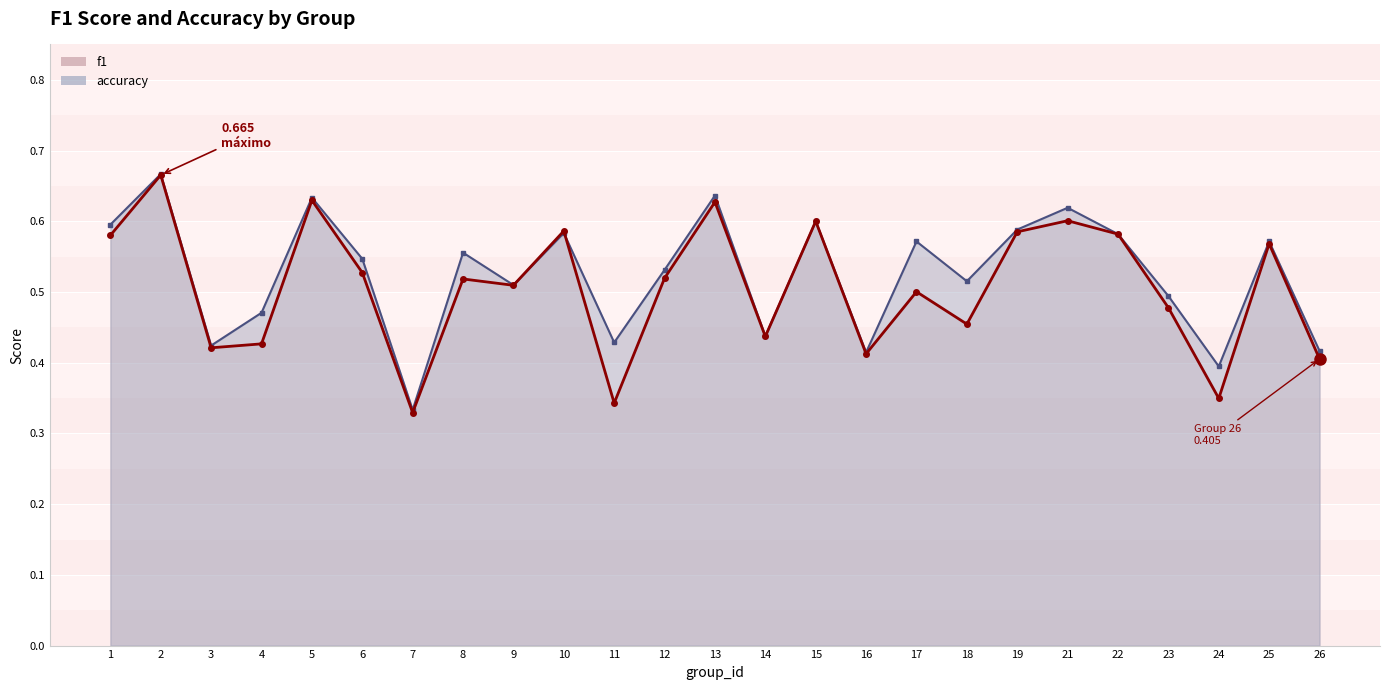

Reading left to right, extract all data points from this chart.

f1: 1=0.6	2=0.7	3=0.4	4=0.4	5=0.6	6=0.5	7=0.3	8=0.5	9=0.5	10=0.6	11=0.3	12=0.5	13=0.6	14=0.4	15=0.6	16=0.4	17=0.5	18=0.5	19=0.6	21=0.6	22=0.6	23=0.5	24=0.3	25=0.6	26=0.4
accuracy: 1=0.6	2=0.7	3=0.4	4=0.5	5=0.6	6=0.5	7=0.3	8=0.6	9=0.5	10=0.6	11=0.4	12=0.5	13=0.6	14=0.4	15=0.6	16=0.4	17=0.6	18=0.5	19=0.6	21=0.6	22=0.6	23=0.5	24=0.4	25=0.6	26=0.4